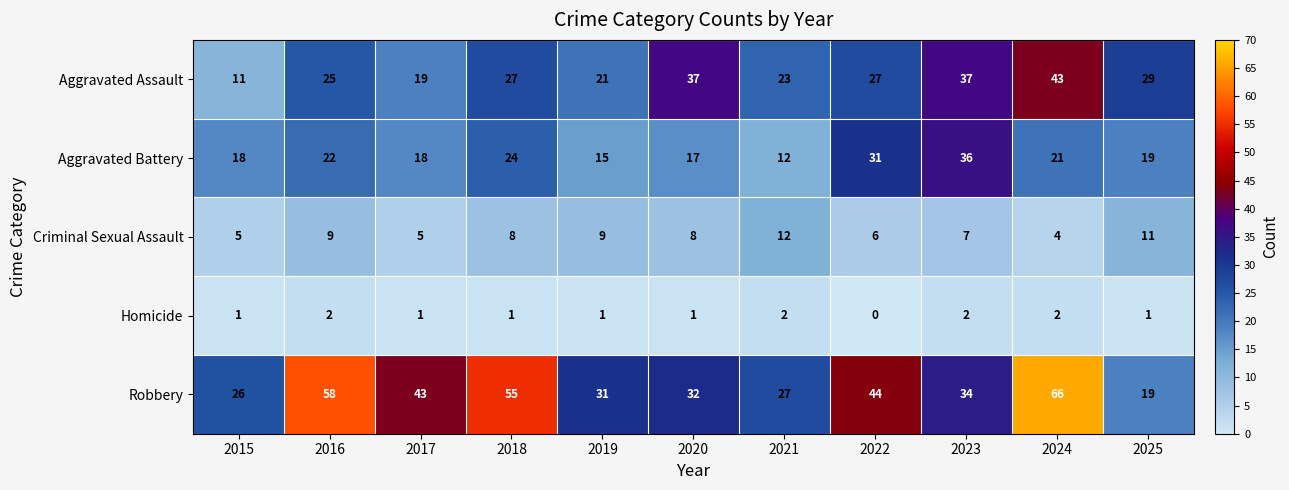

Is it true that Robbery equals 43 at 2017?

True